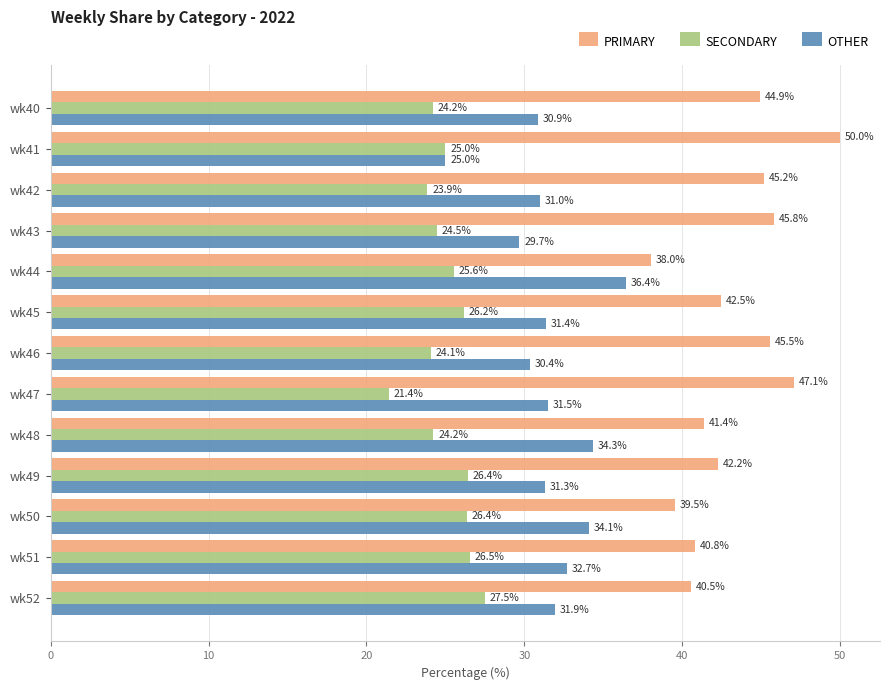

Read the OTHER value at wk41.

25.0